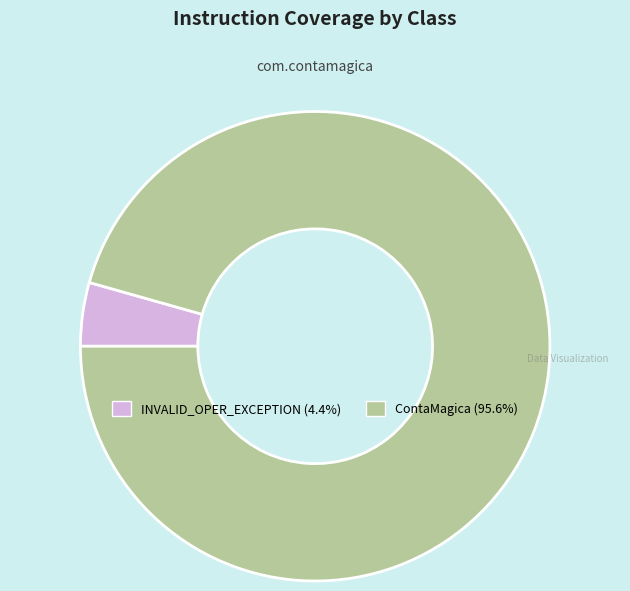

How many segments does this pie chart have?

2